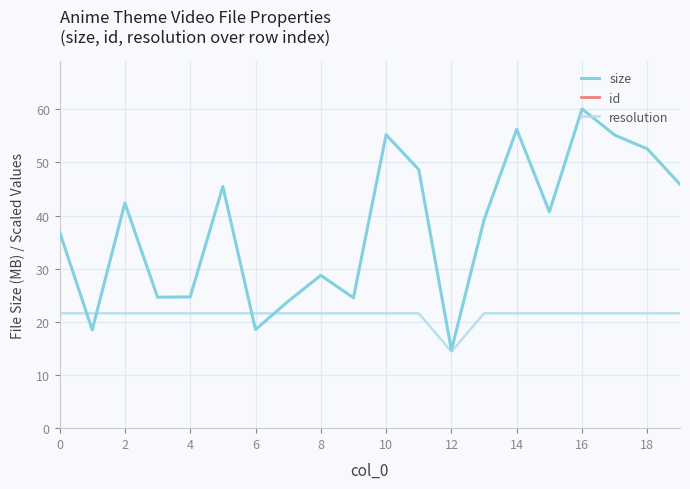

Is the value of resolution at 4 greater than the value of size at 12?

Yes